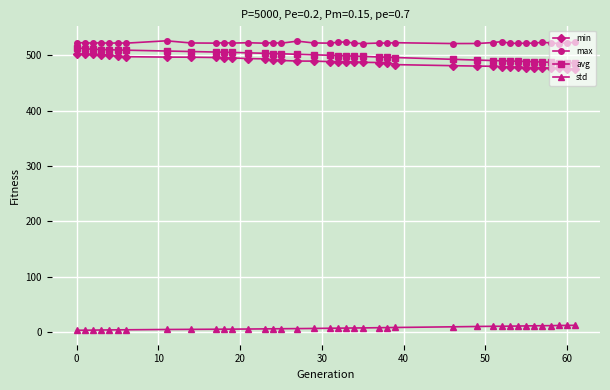

What is the maximum value for avg?

514.0